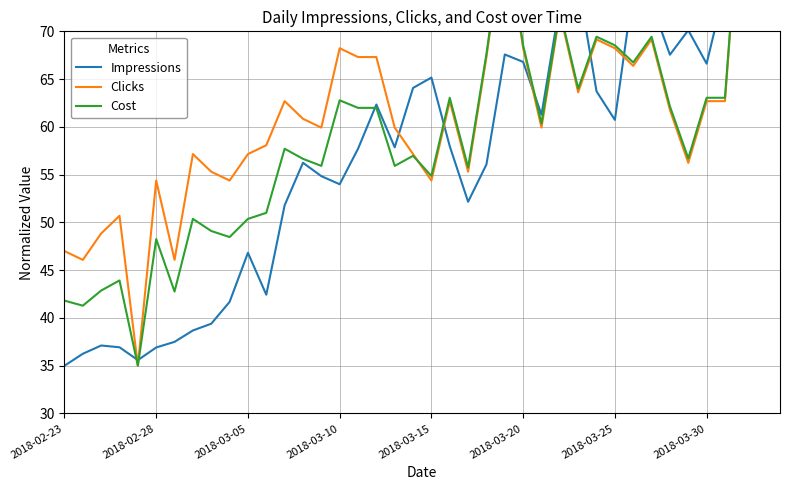

How many data points in Cost are above 60?

20